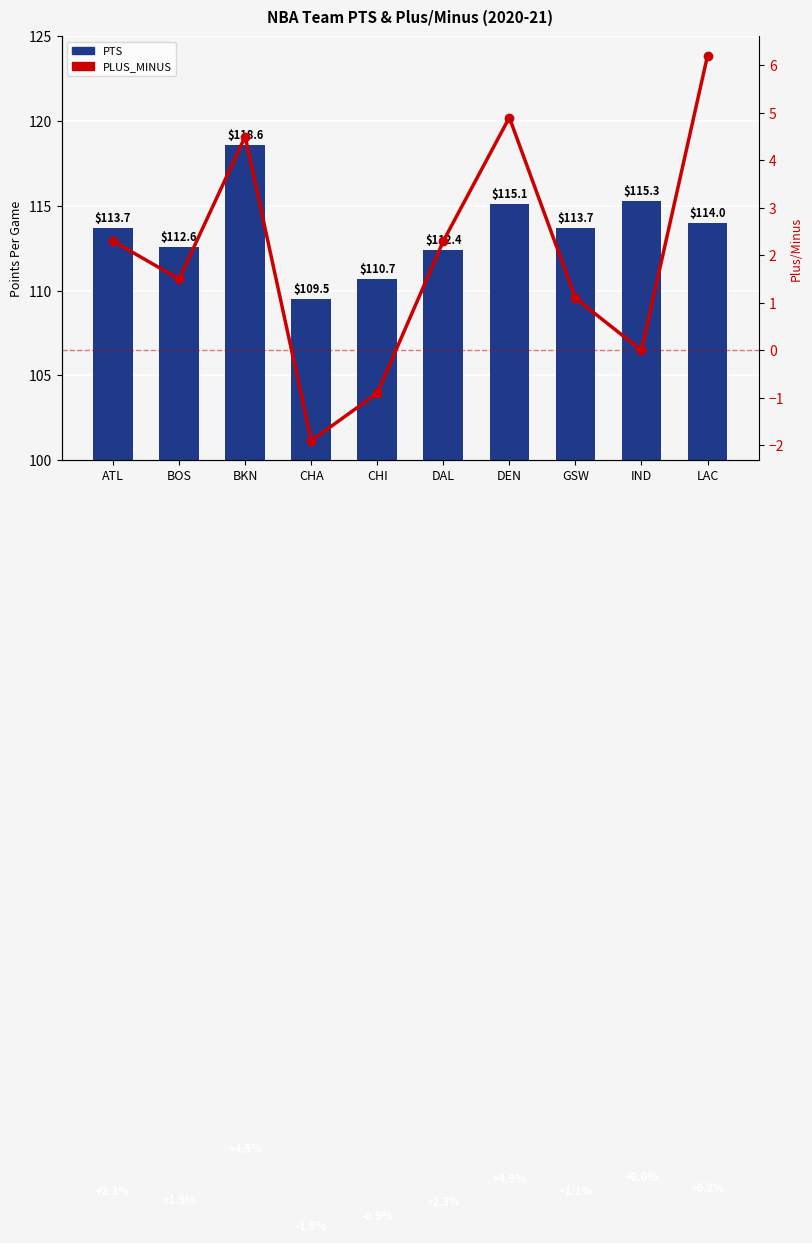

What is the label of the 8th bar from the right?

BKN